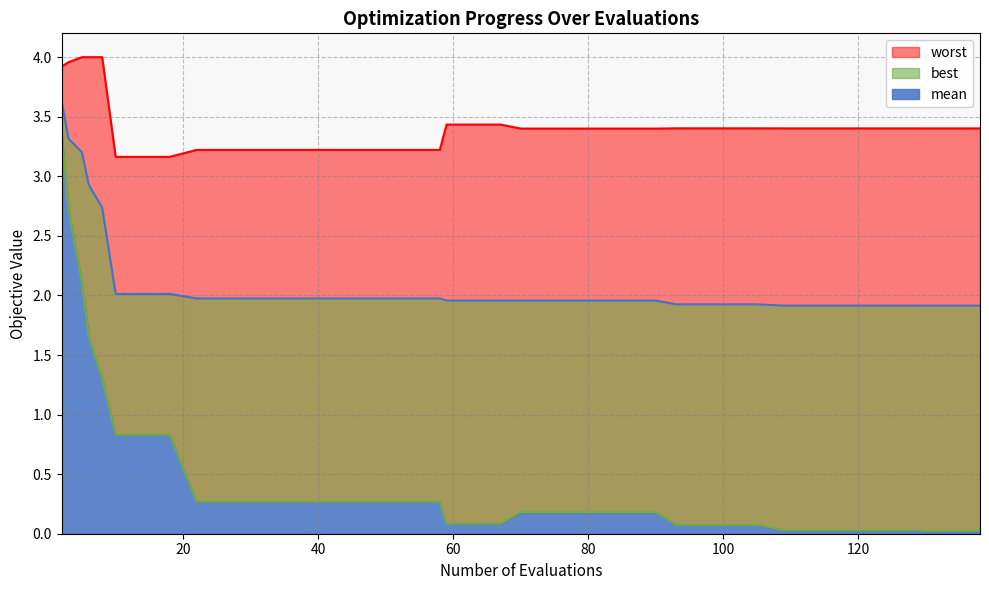

The best series shows 0.0 at 134. True or false?

False